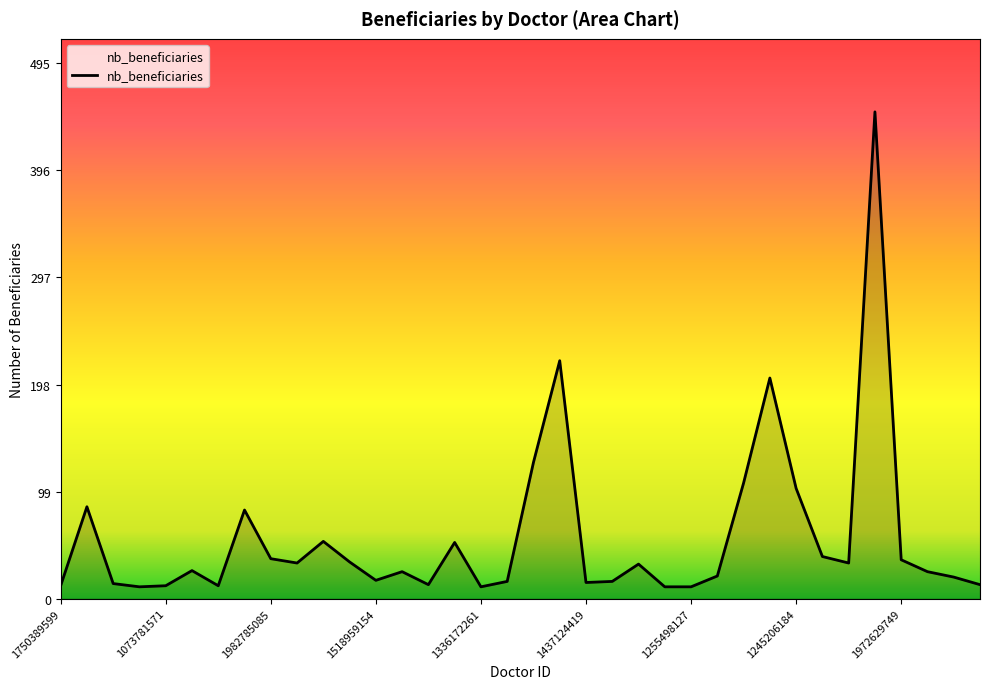

What is the smallest value displayed?

11